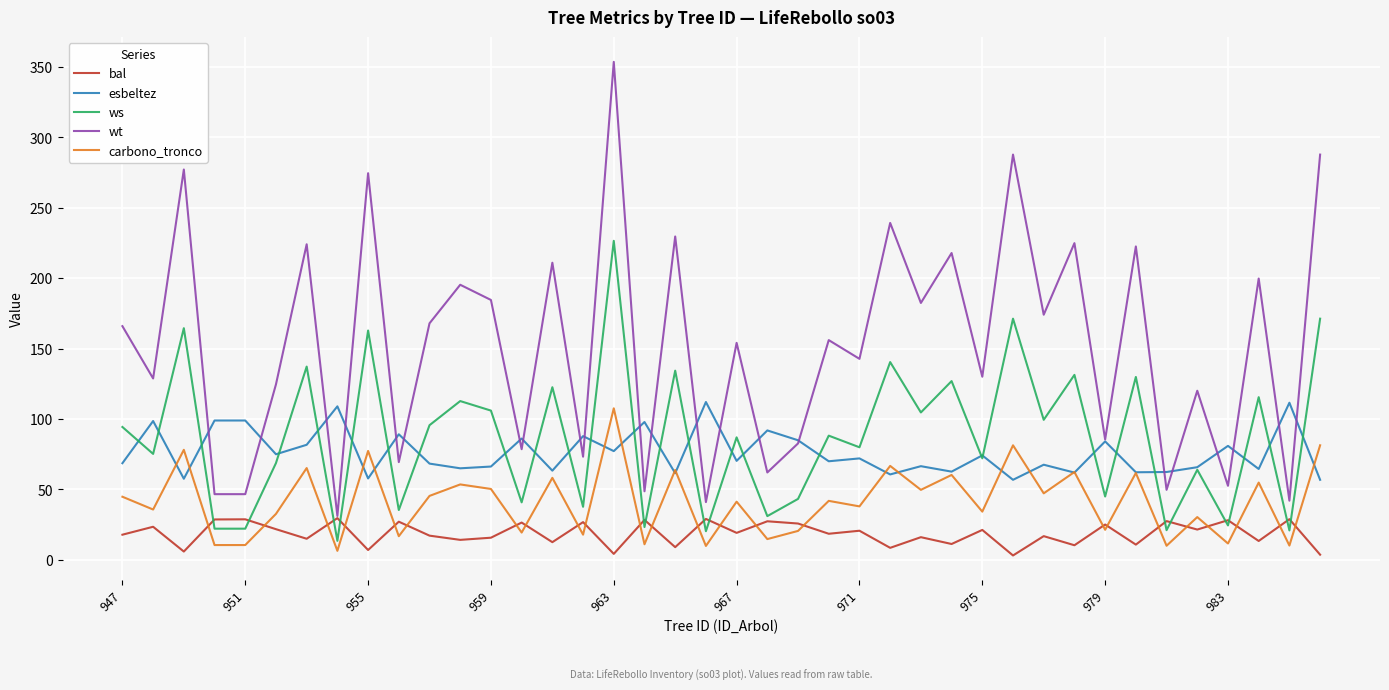

Which series has the largest total across all categories?

wt